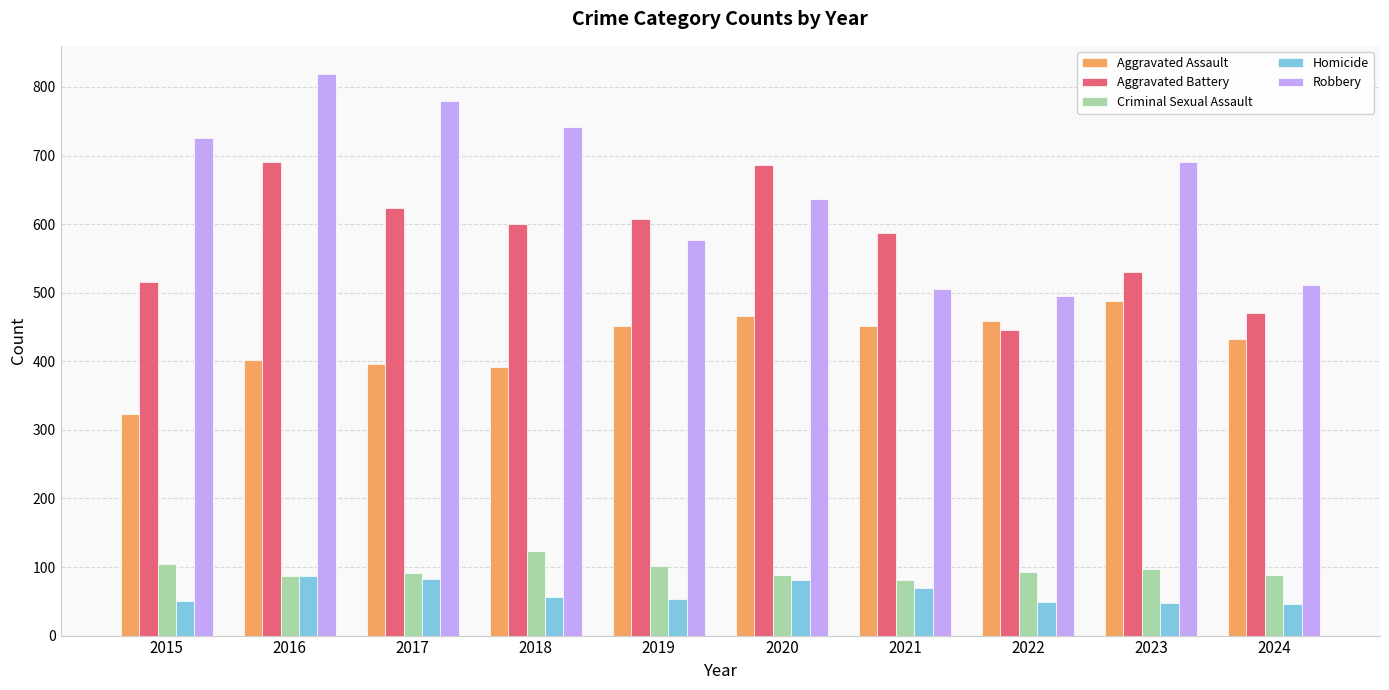

What is the total value across all series at 2021?

1695